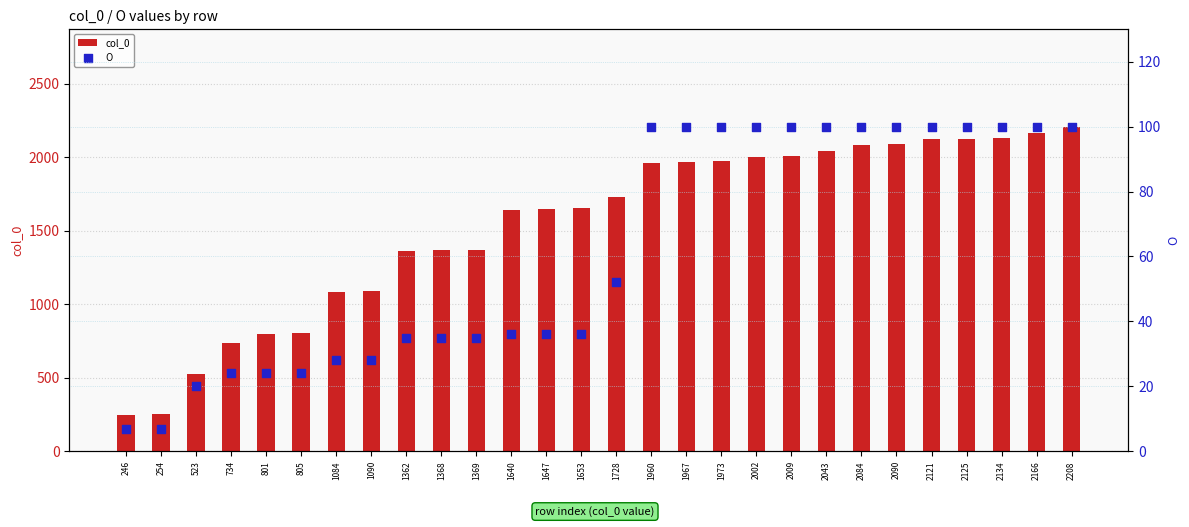

Which series has the widest spread of Y values?

col_0